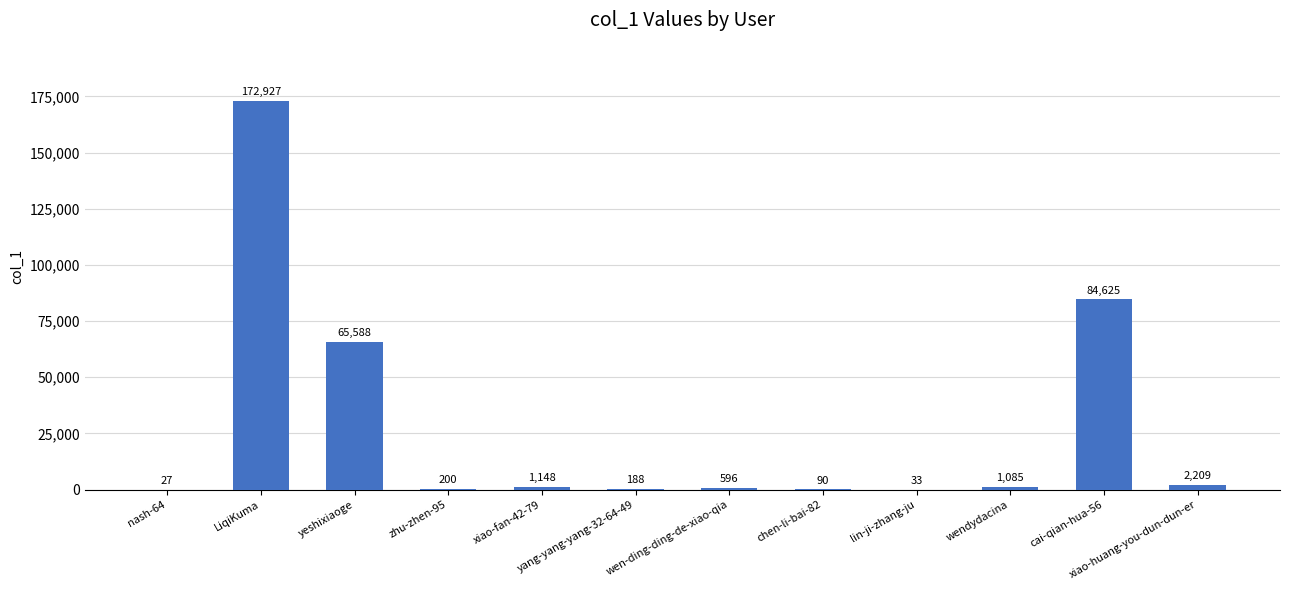

Which category has the highest value across all series?

LiqiKuma